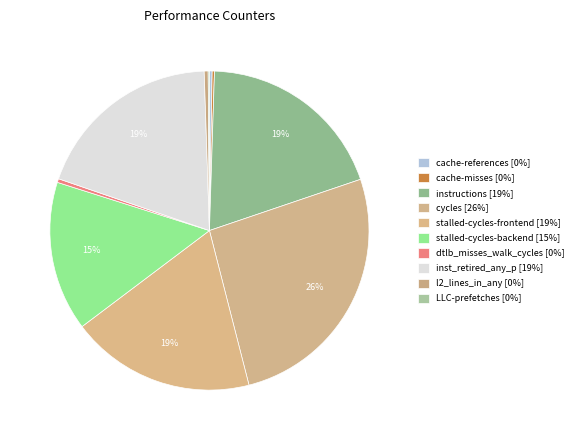

Is the sum of cycles and cache-references greater than half?

No